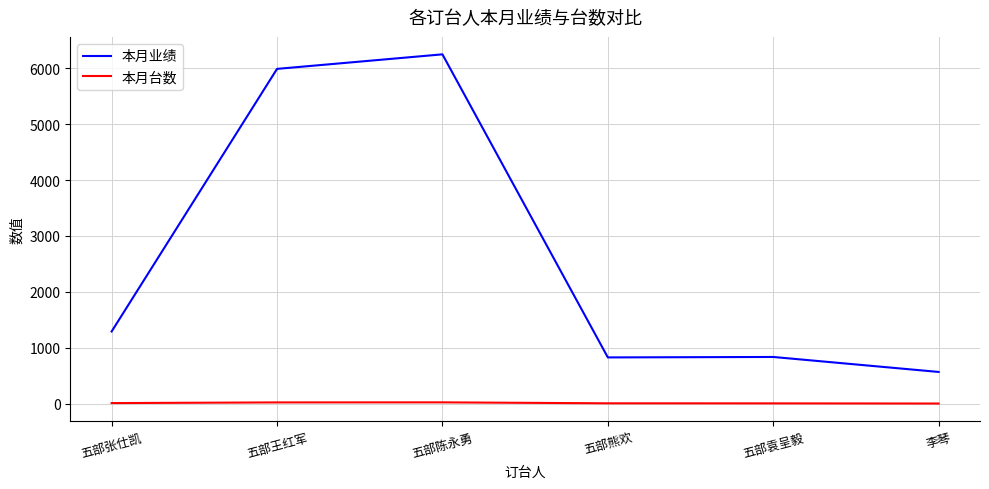

How many lines are shown in the chart?

2